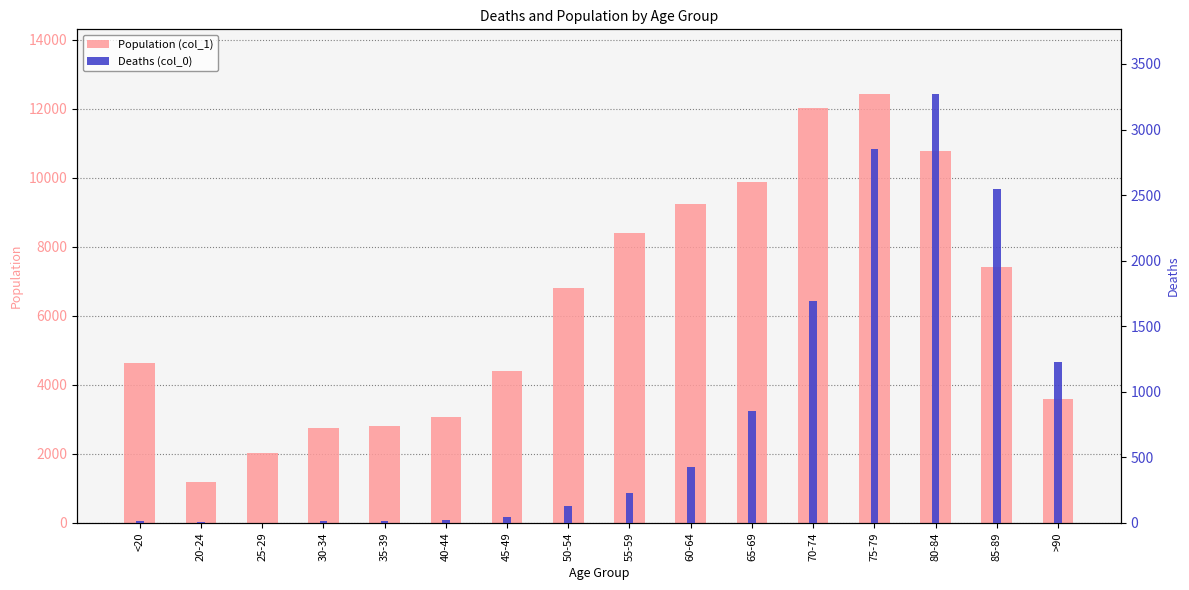

What is the smallest value displayed?

3